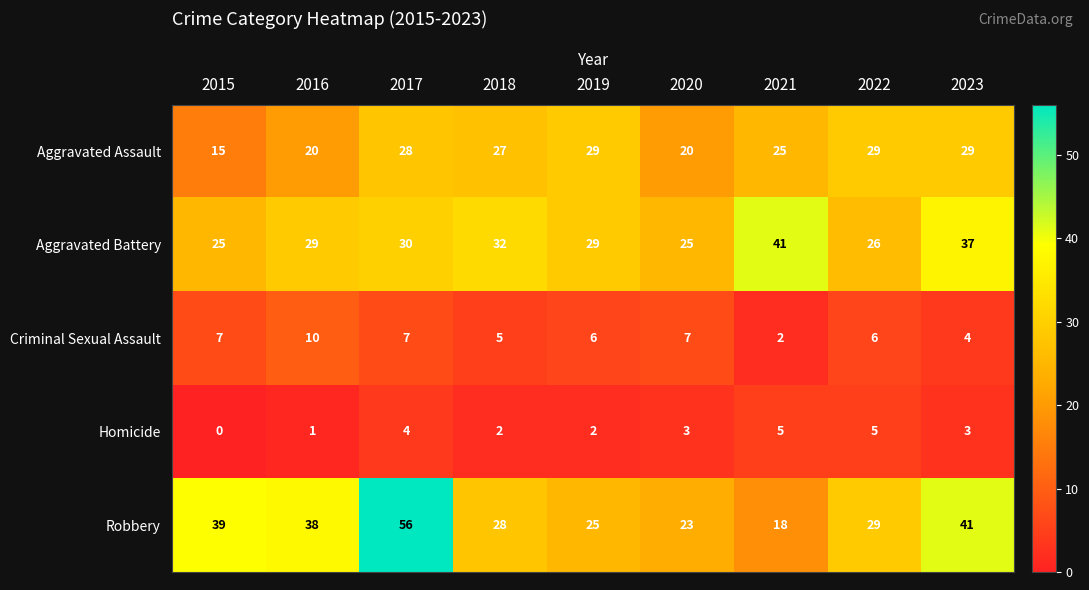

The Aggravated Battery series shows 32 at 2018. True or false?

True